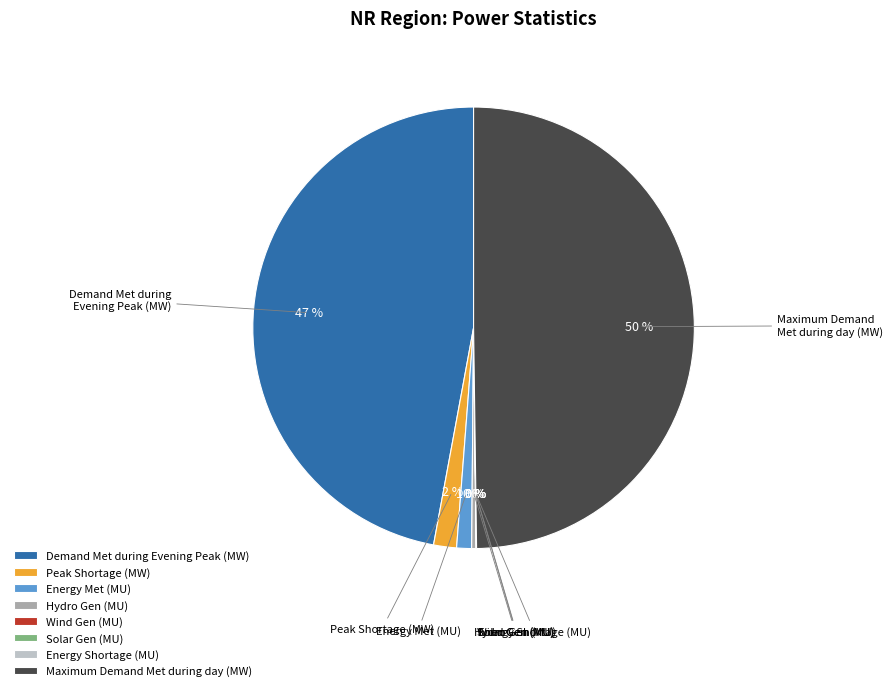

Does Peak Shortage (MW) represent more than half of the total?

No